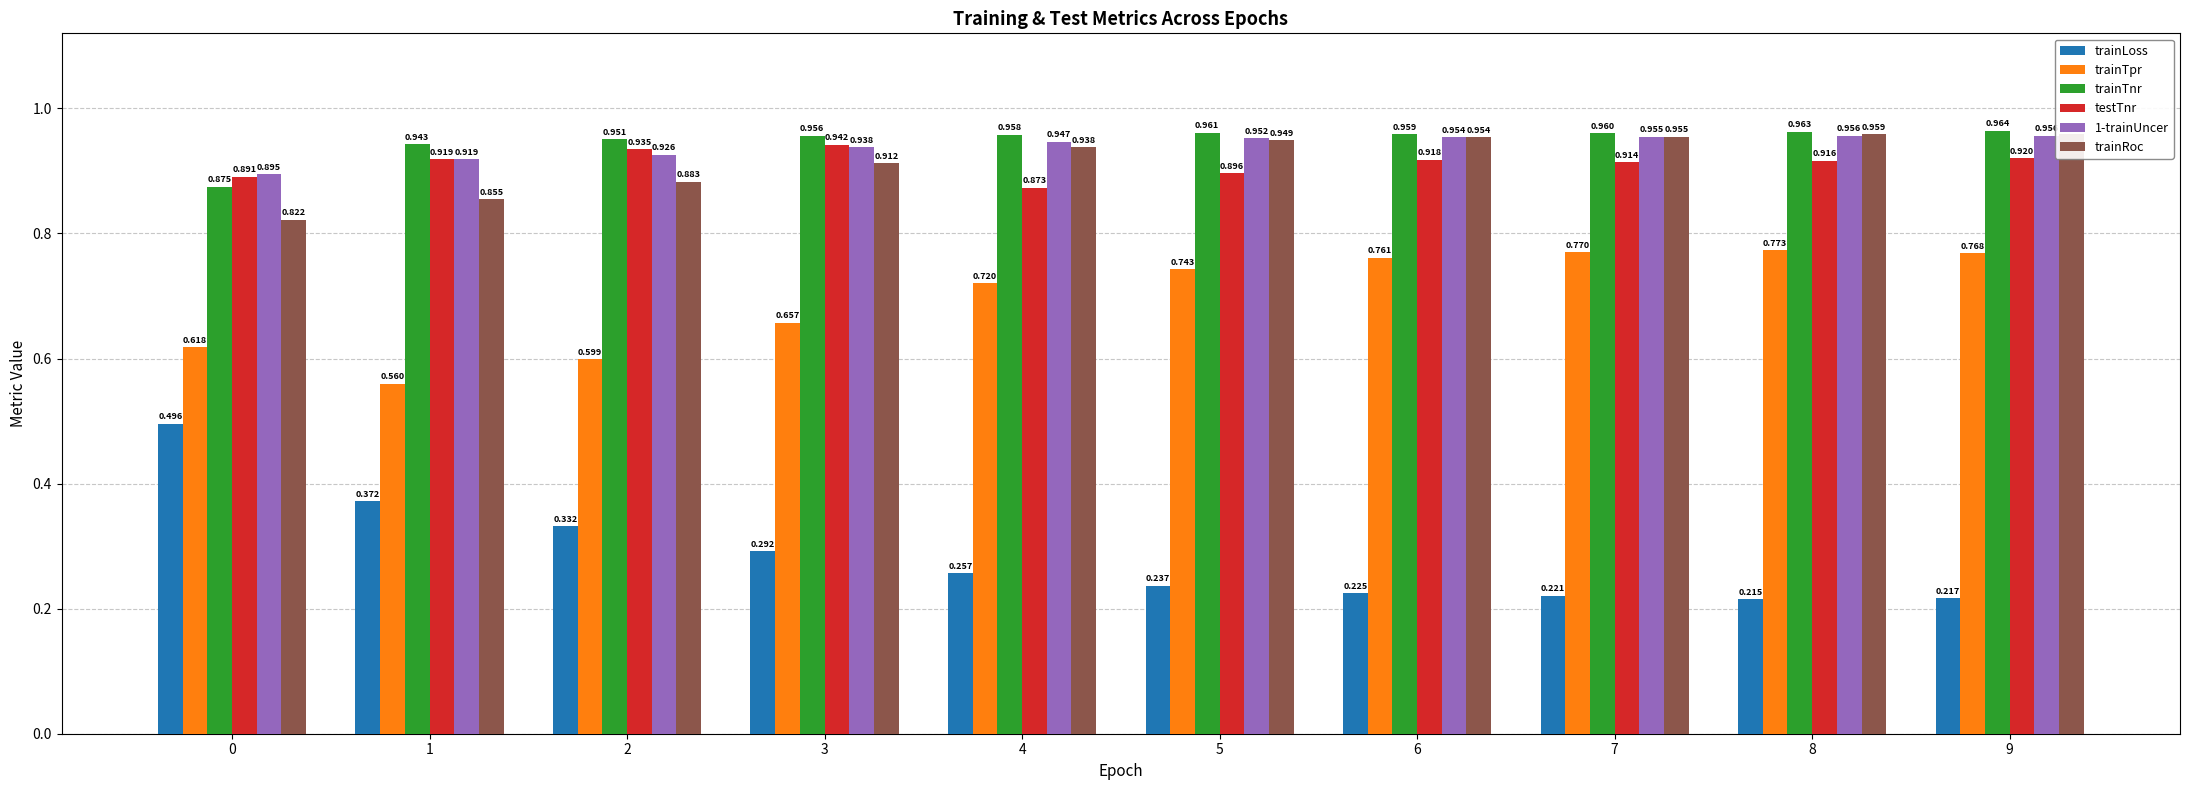

What is the average value of the trainTpr series?

0.7